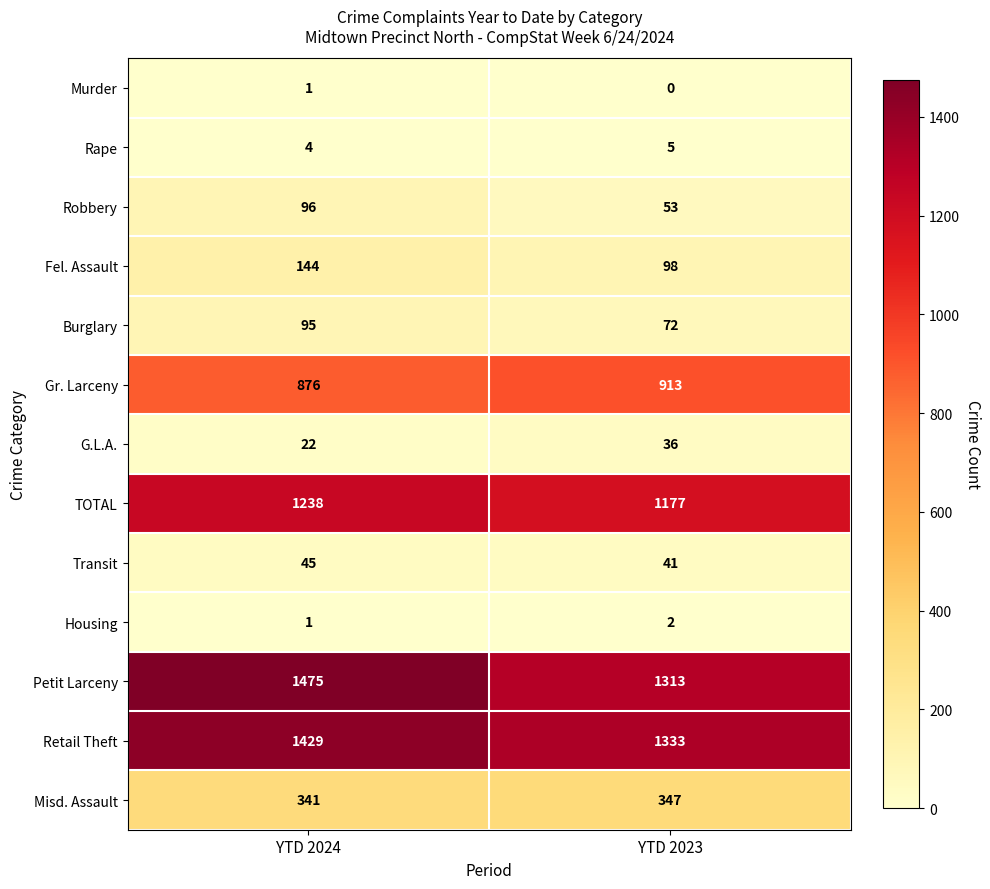

Which series has the largest range (max minus min)?

Petit Larceny